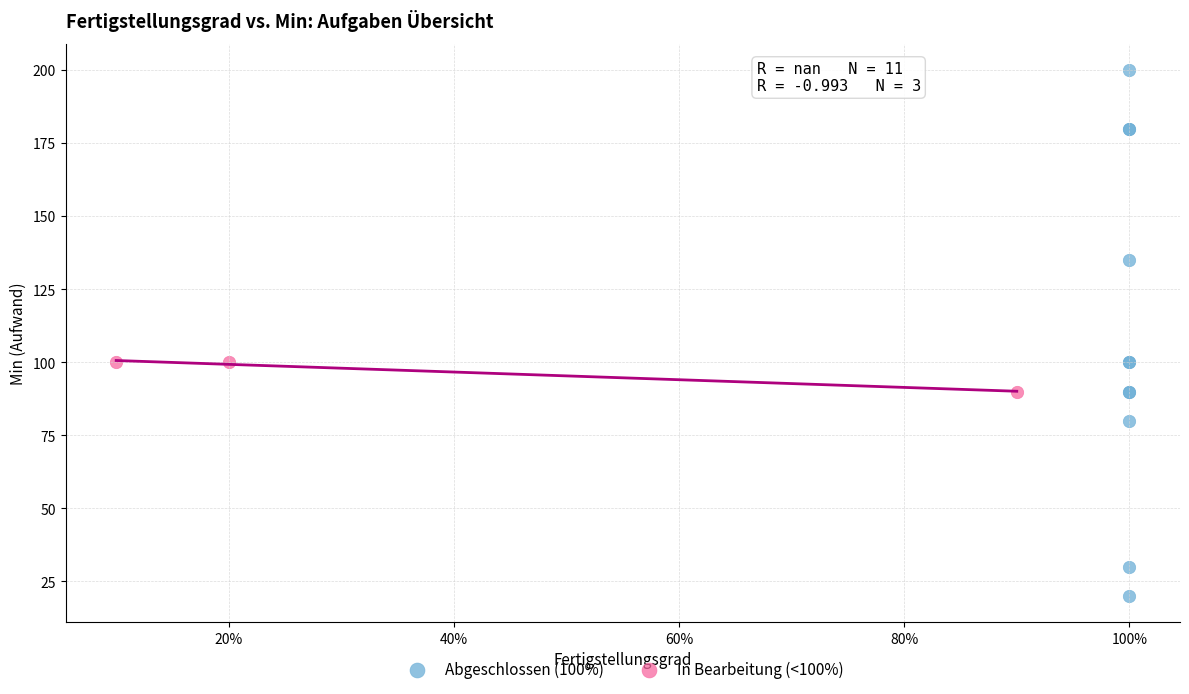

Which series reaches the minimum Y coordinate?

Abgeschlossen (100%)